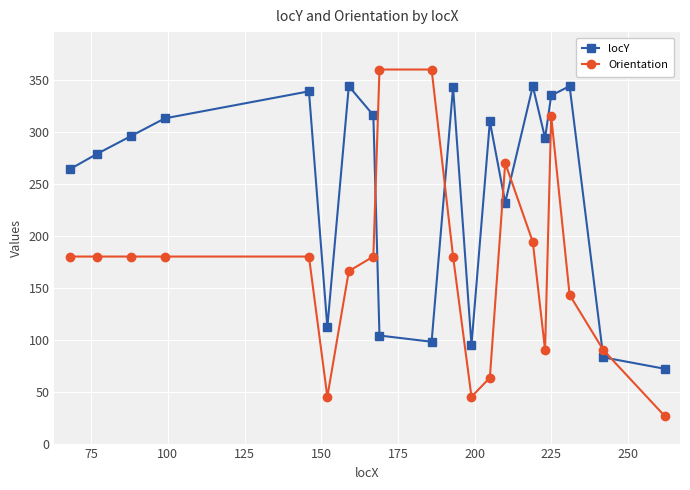

What is the maximum value for locY?

344.0